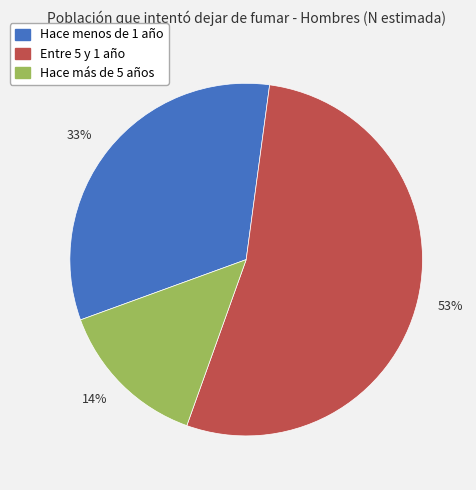

Rank the categories by value from highest to lowest.

Entre 5 y 1 año, Hace menos de 1 año, Hace más de 5 años